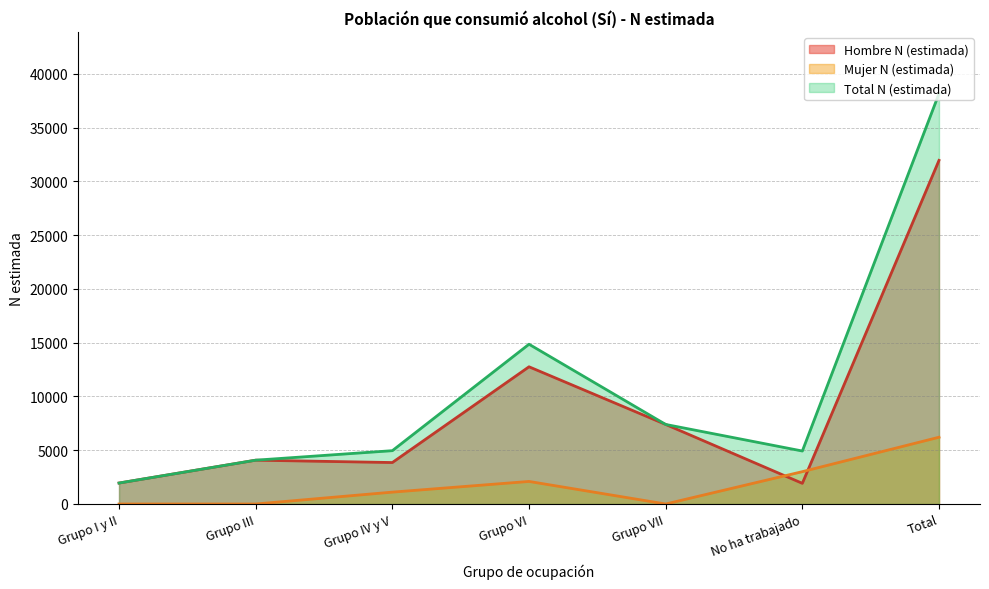

What is the maximum value for Mujer N (estimada)?

6210